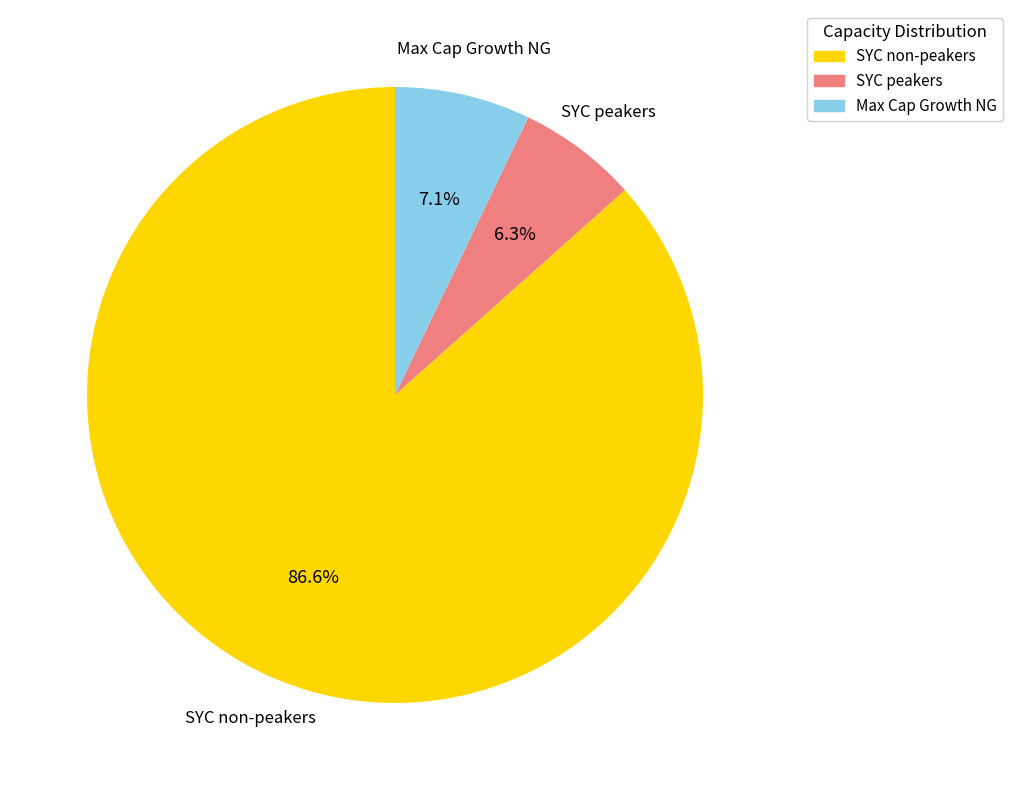

Count the number of slices in the pie.

3